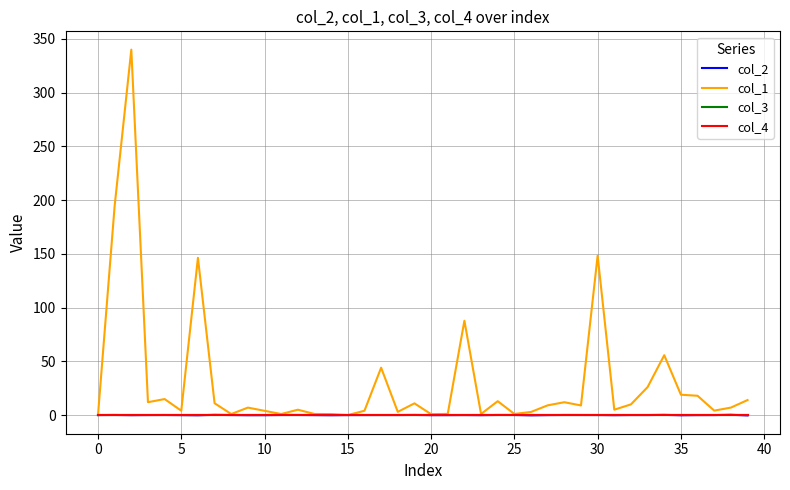

Which series has the widest spread of values?

col_1